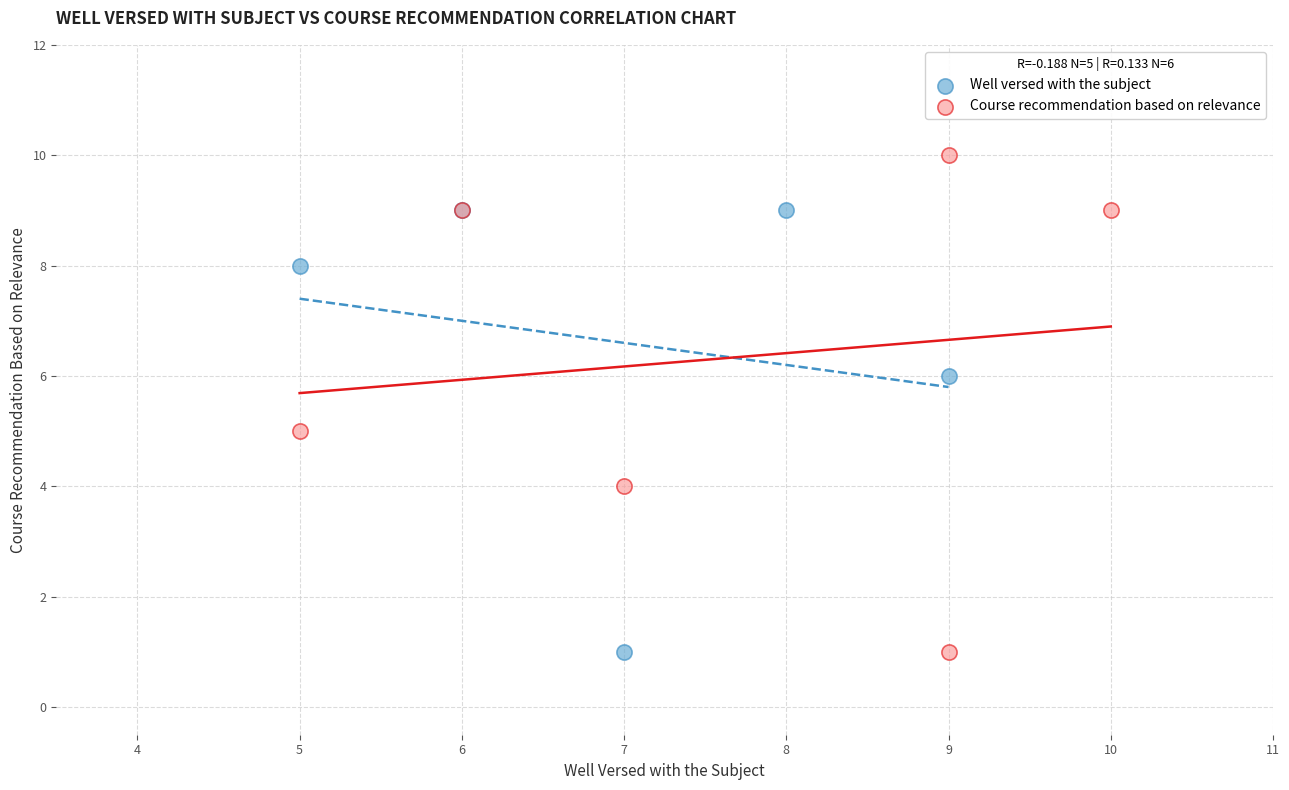

Which series reaches the maximum Y coordinate?

Course recommendation based on relevance